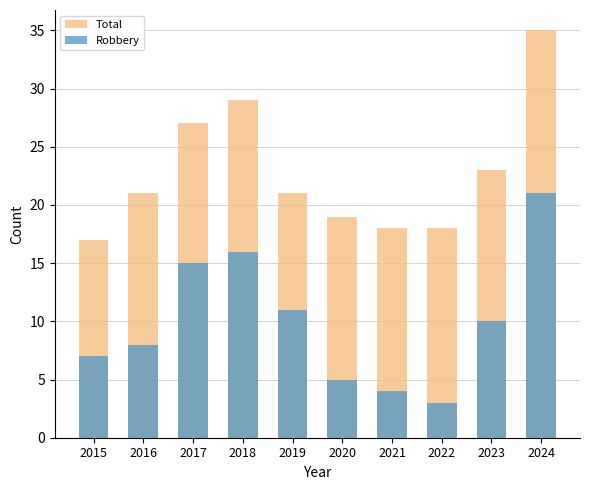

What is the value of the Total bar at the 10th from the left?

35